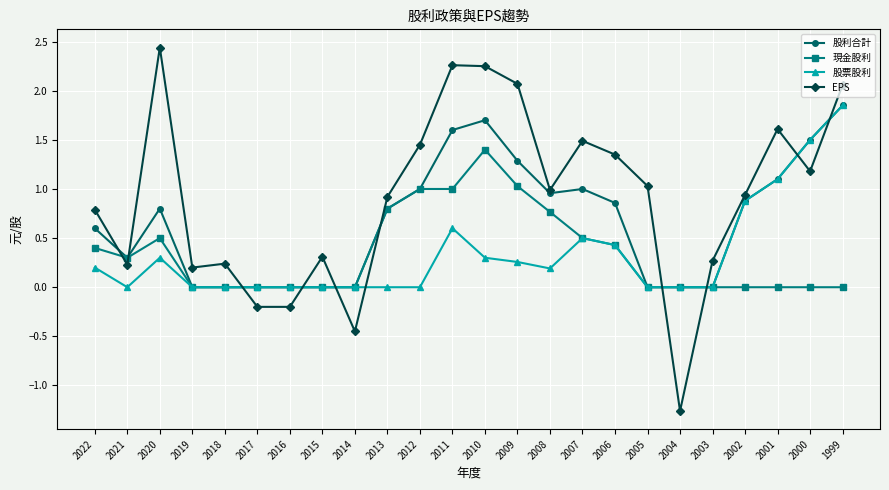

Which series changed the most between 2013 and 2004?

EPS